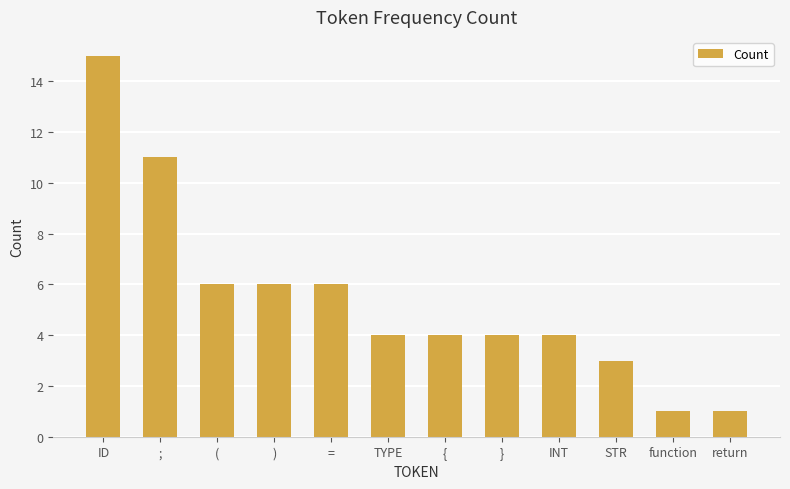

What value does the data have at (, to the nearest 10?

10